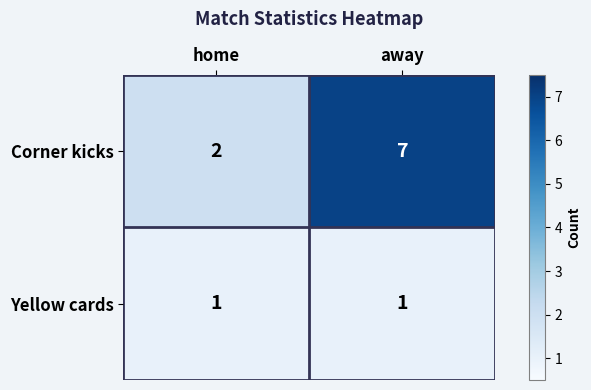

What is the total value across all series at home?

3